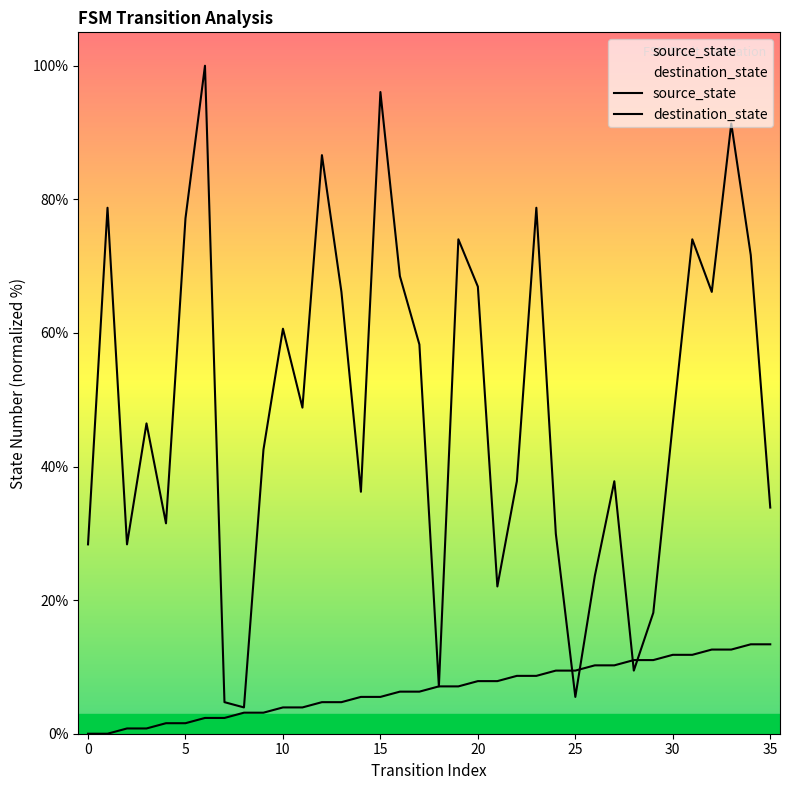

Which series reaches the minimum Y coordinate?

source_state